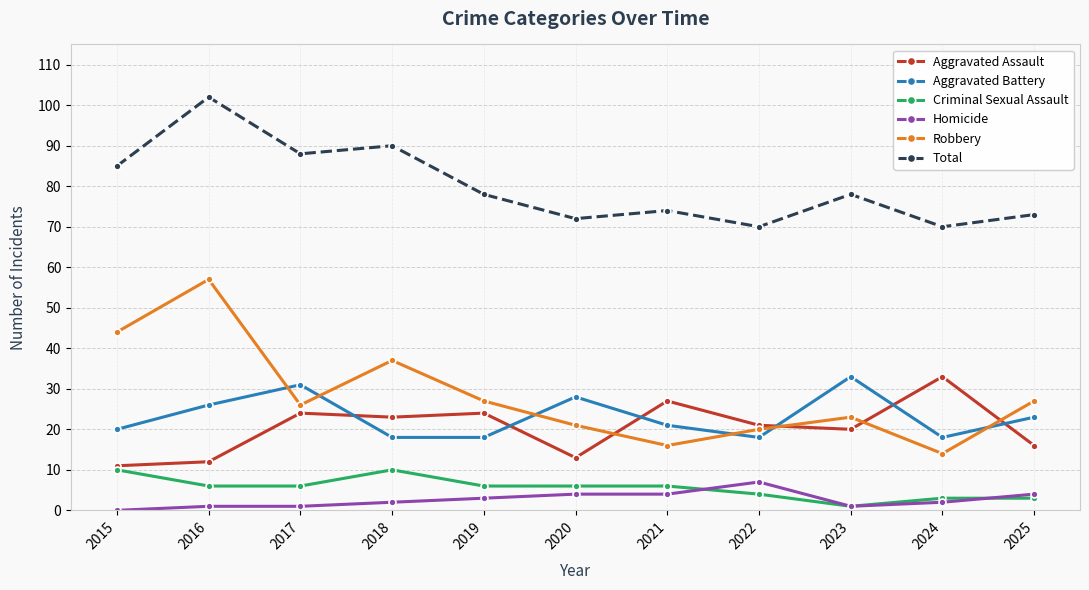

True or false: Criminal Sexual Assault and Aggravated Battery intersect in this chart.

False